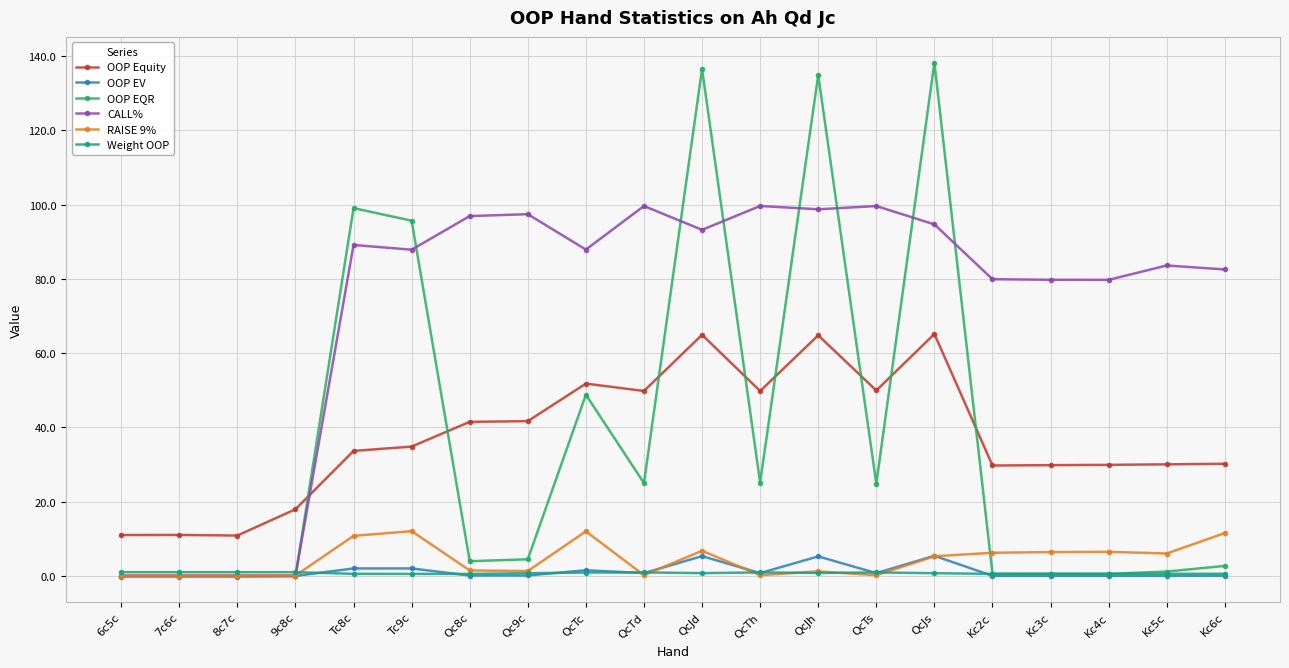

What is the difference between the OOP EV values at QcJs and QcJh?

0.2